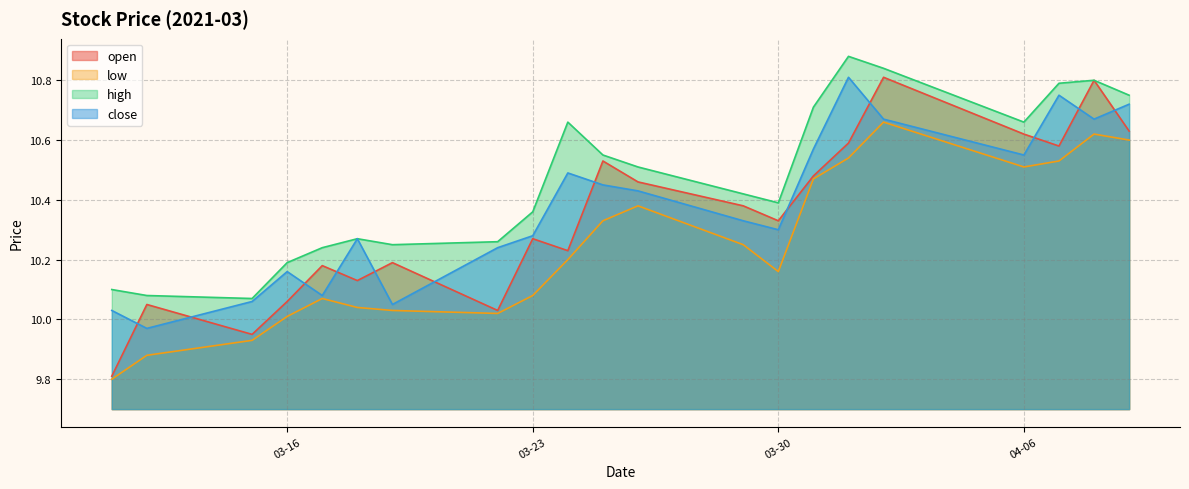

The low series shows 5.1 at 03-30. True or false?

False